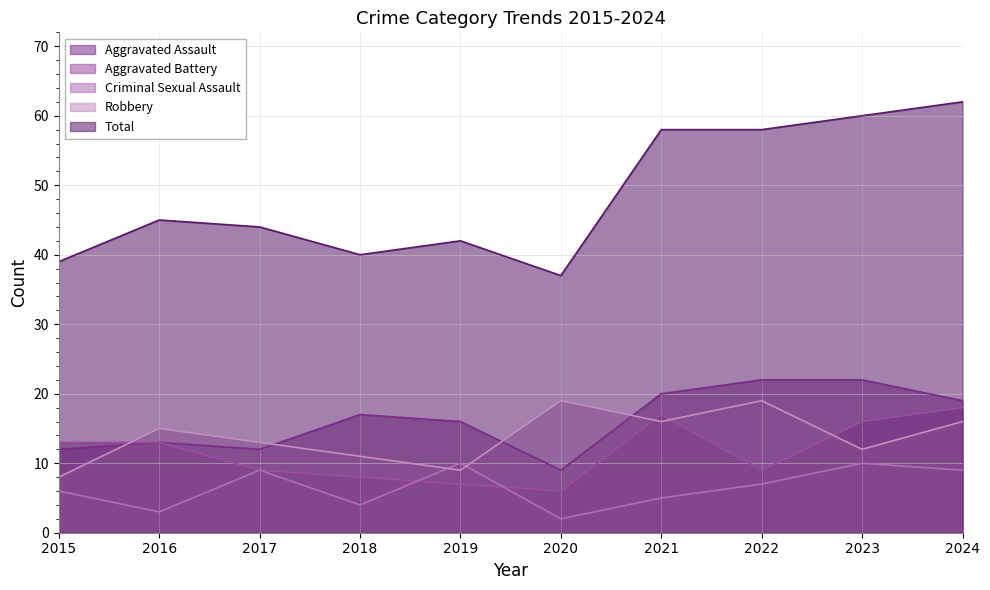

What is the difference between the second highest and second lowest values in the Aggravated Battery series?

10